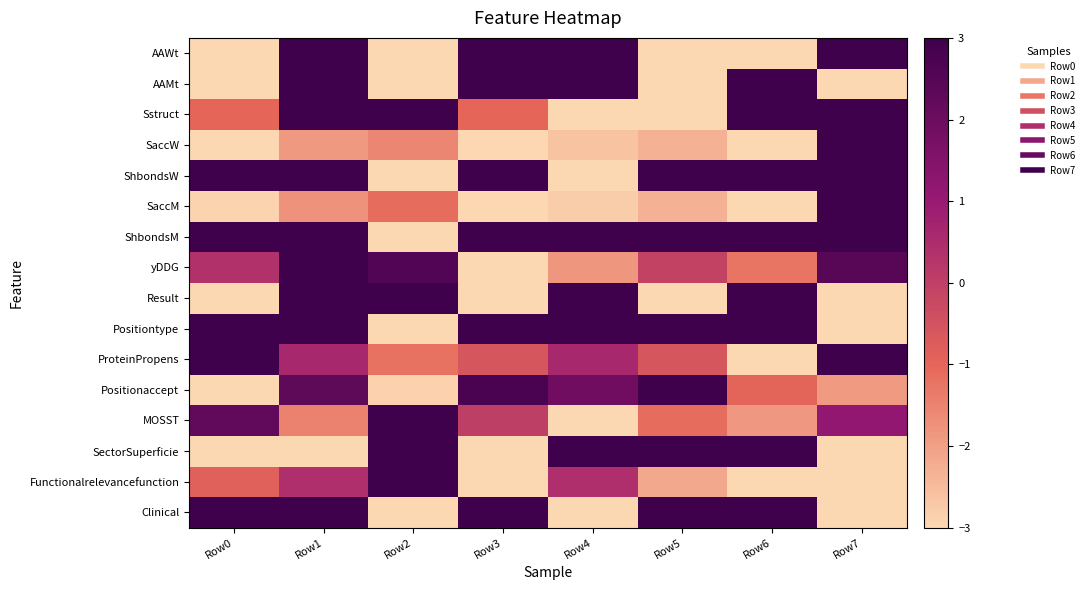

What is the minimum value shown in the chart?

-3.0